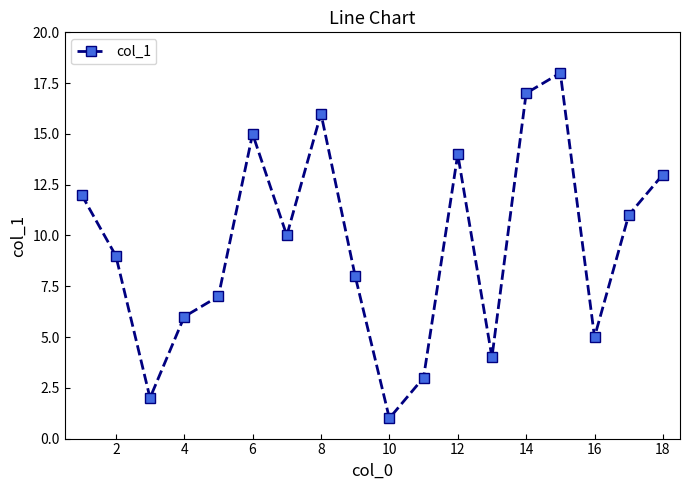

How many points are lower than both their immediate neighbors (excluding endpoints)?

5